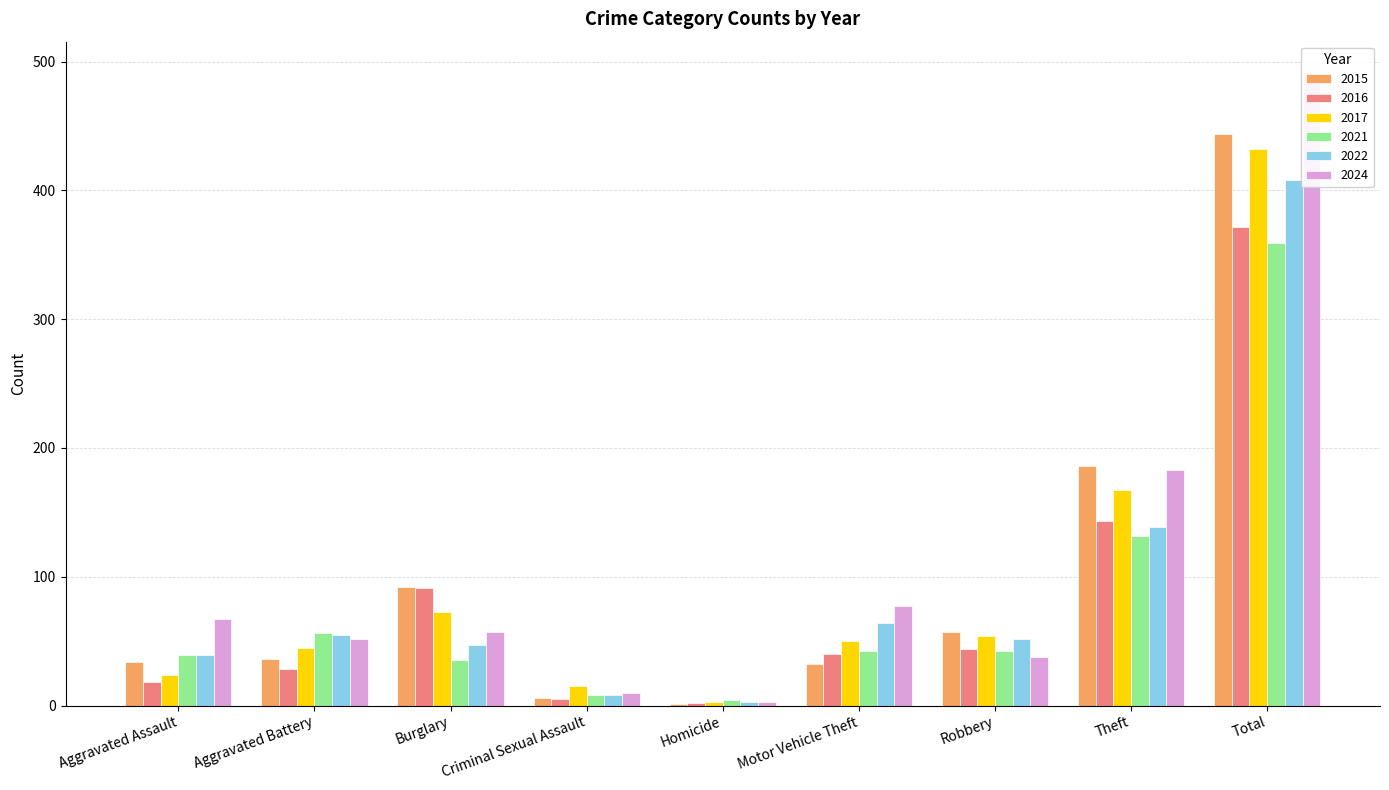

At which label does 2024 reach its minimum?

Homicide